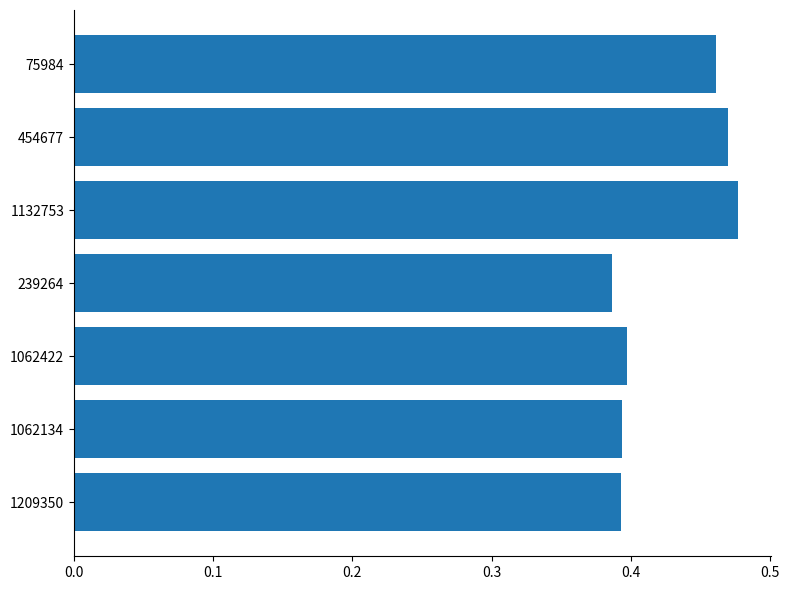

True or false: the data shows 0.3 at 454677.

False